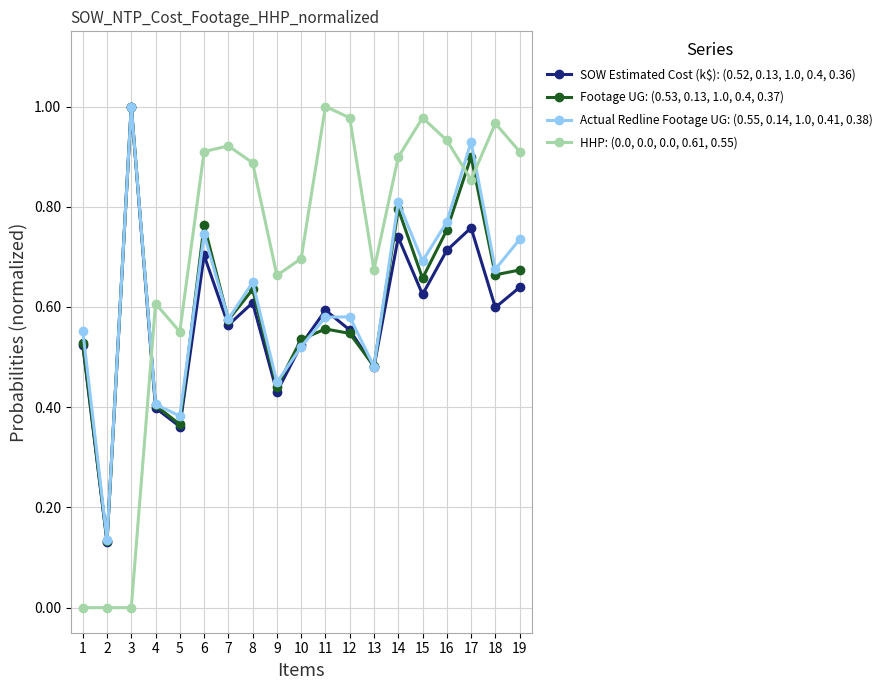

What is the total value across all series at 11?

2.7